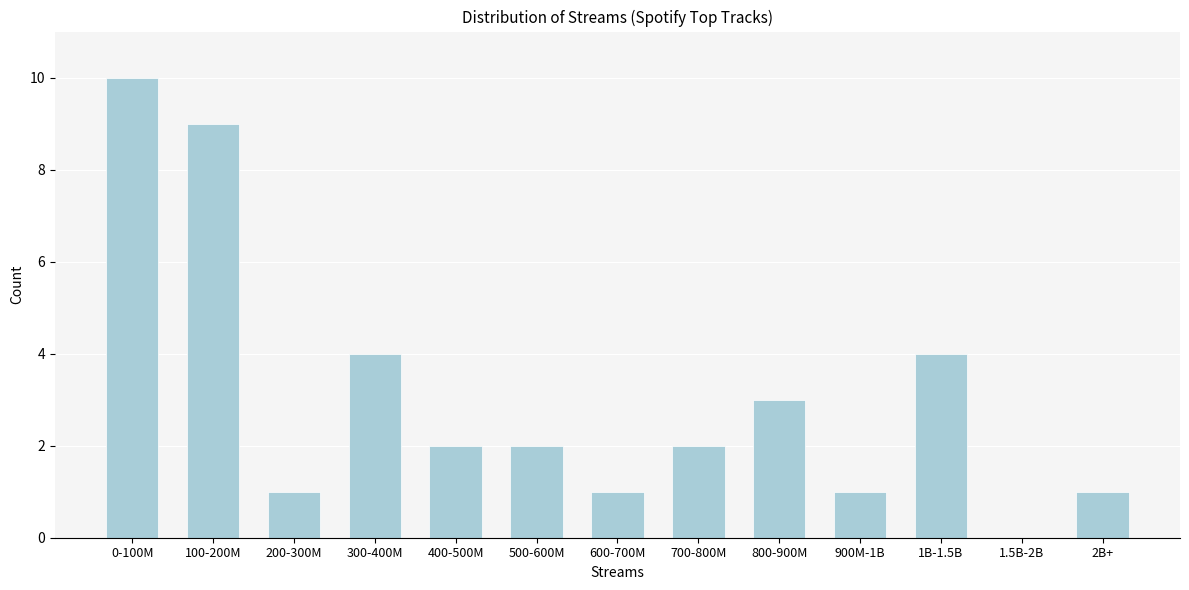

Reading left to right, what are all the values shown in this chart?

0-100M=10	100-200M=9	200-300M=1	300-400M=4	400-500M=2	500-600M=2	600-700M=1	700-800M=2	800-900M=3	900M-1B=1	1B-1.5B=4	1.5B-2B=0	2B+=1